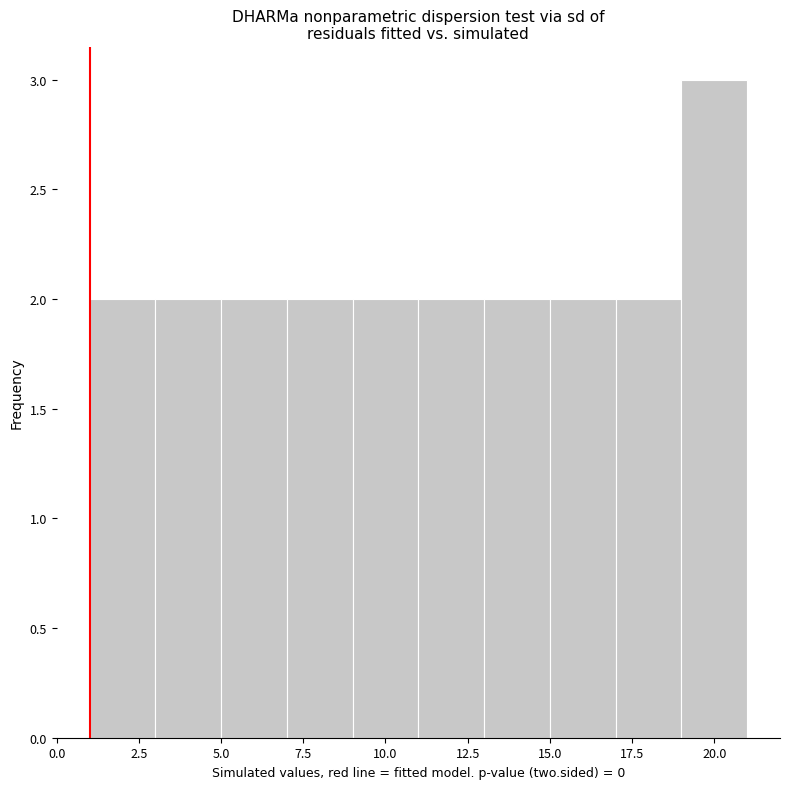

Reading left to right, list every bar in this chart as the range it spans on the x-axis followed by its height. The values are not printed on the chart, so give them approximately, as read against the axis.

1 to 3: 2
3 to 5: 2
5 to 7: 2
7 to 9: 2
9 to 11: 2
11 to 13: 2
13 to 15: 2
15 to 17: 2
17 to 19: 2
19 to 21: 3